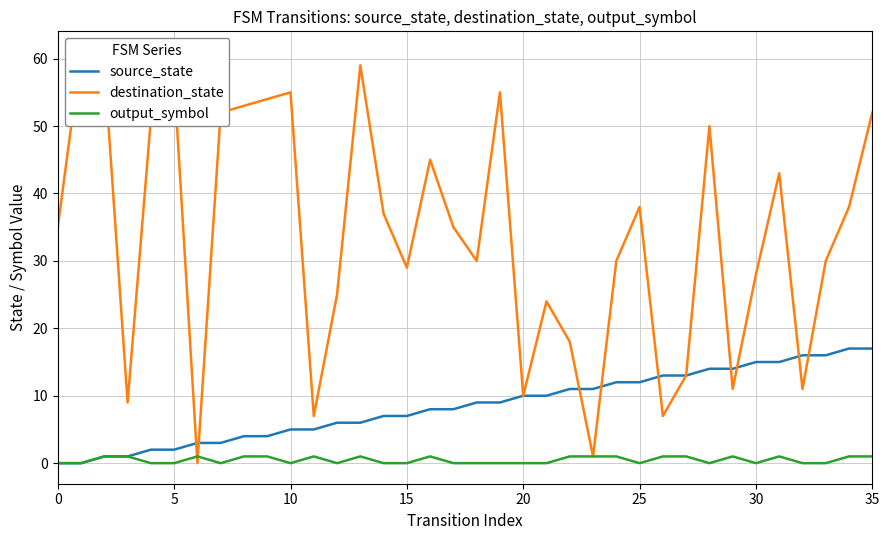

At which label does source_state first exceed 9?

20